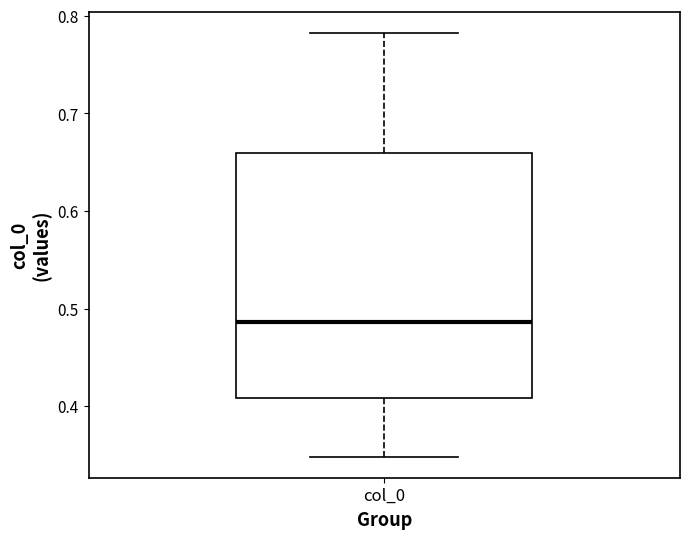

Transcribe this box plot: give where the median line is, the range the box spans, and where the two whiskers end, as read against the y-axis. The values are not printed on the chart, so give them approximately, as read against the axis.

median 0.49, box 0.41 to 0.66, whiskers 0.35 to 0.78